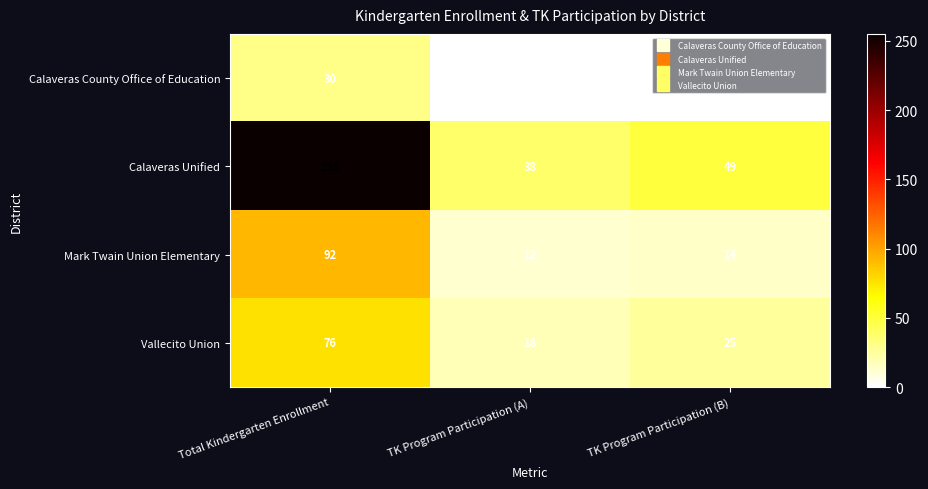

List the labels in order of Calaveras Unified value, smallest first.

TK Program Participation (A), TK Program Participation (B), Total Kindergarten Enrollment